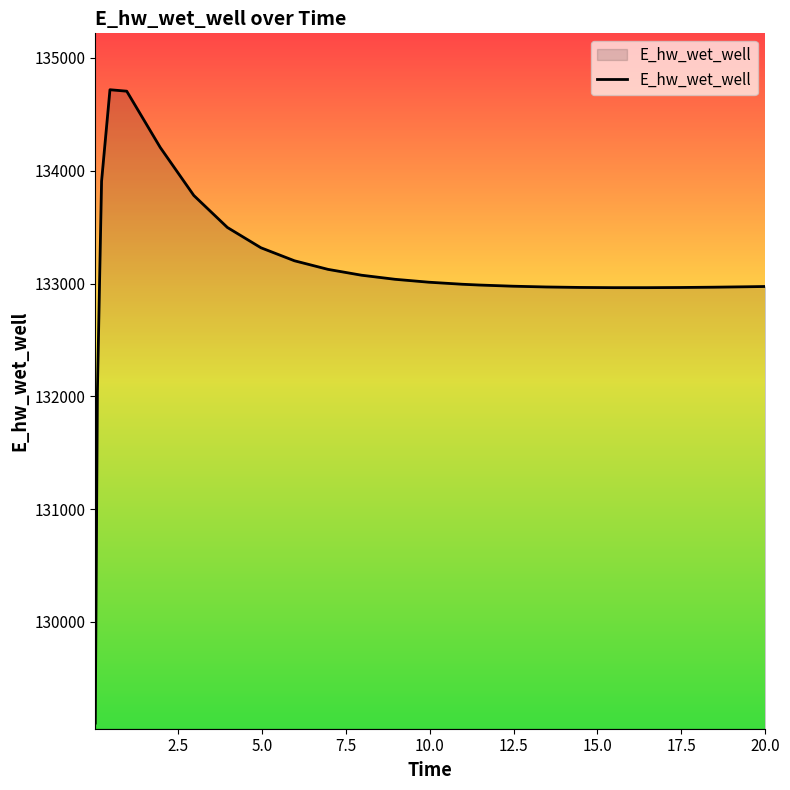

What is the difference between the maximum and minimum values?

5614.3